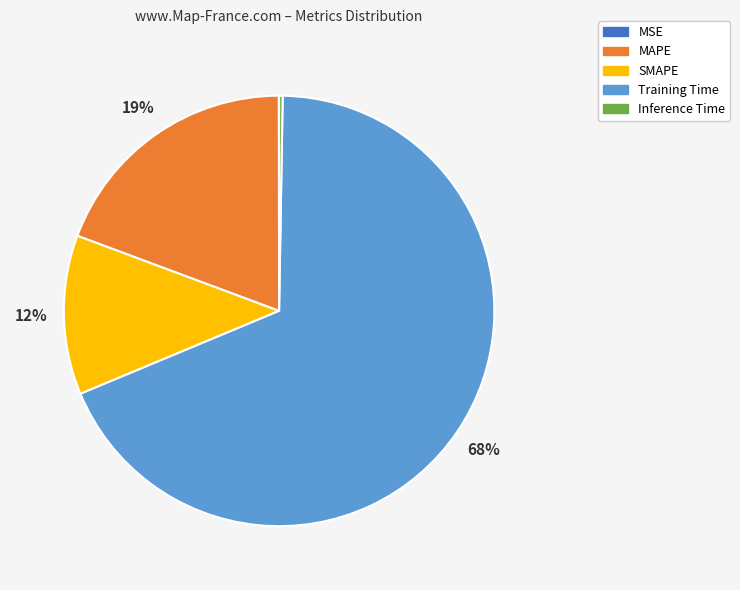

To the nearest percent, what is the average slice percentage?

20%